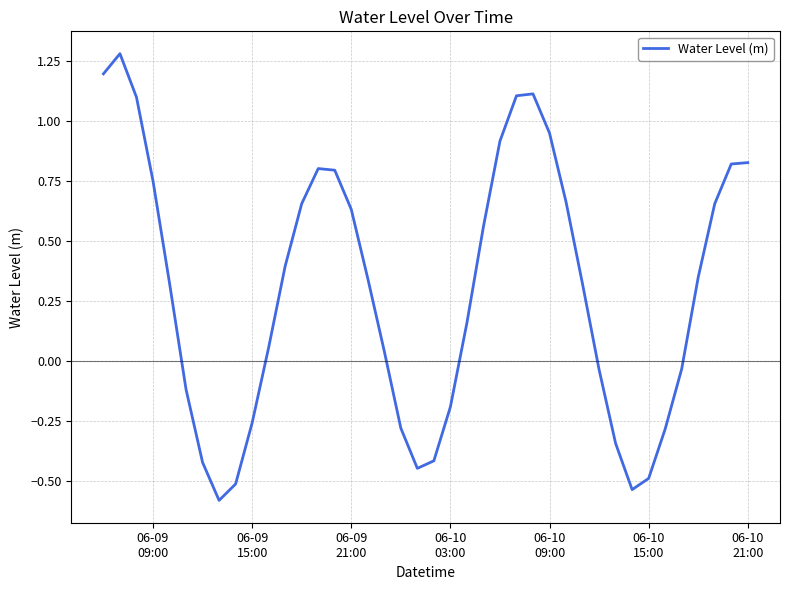

What is the difference between the maximum and minimum values?

1.9